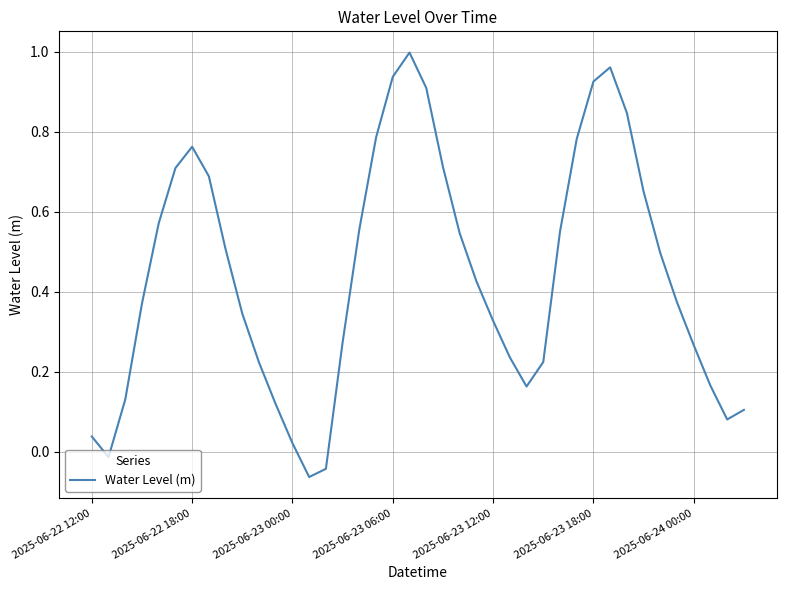

How many lines are shown in the chart?

1